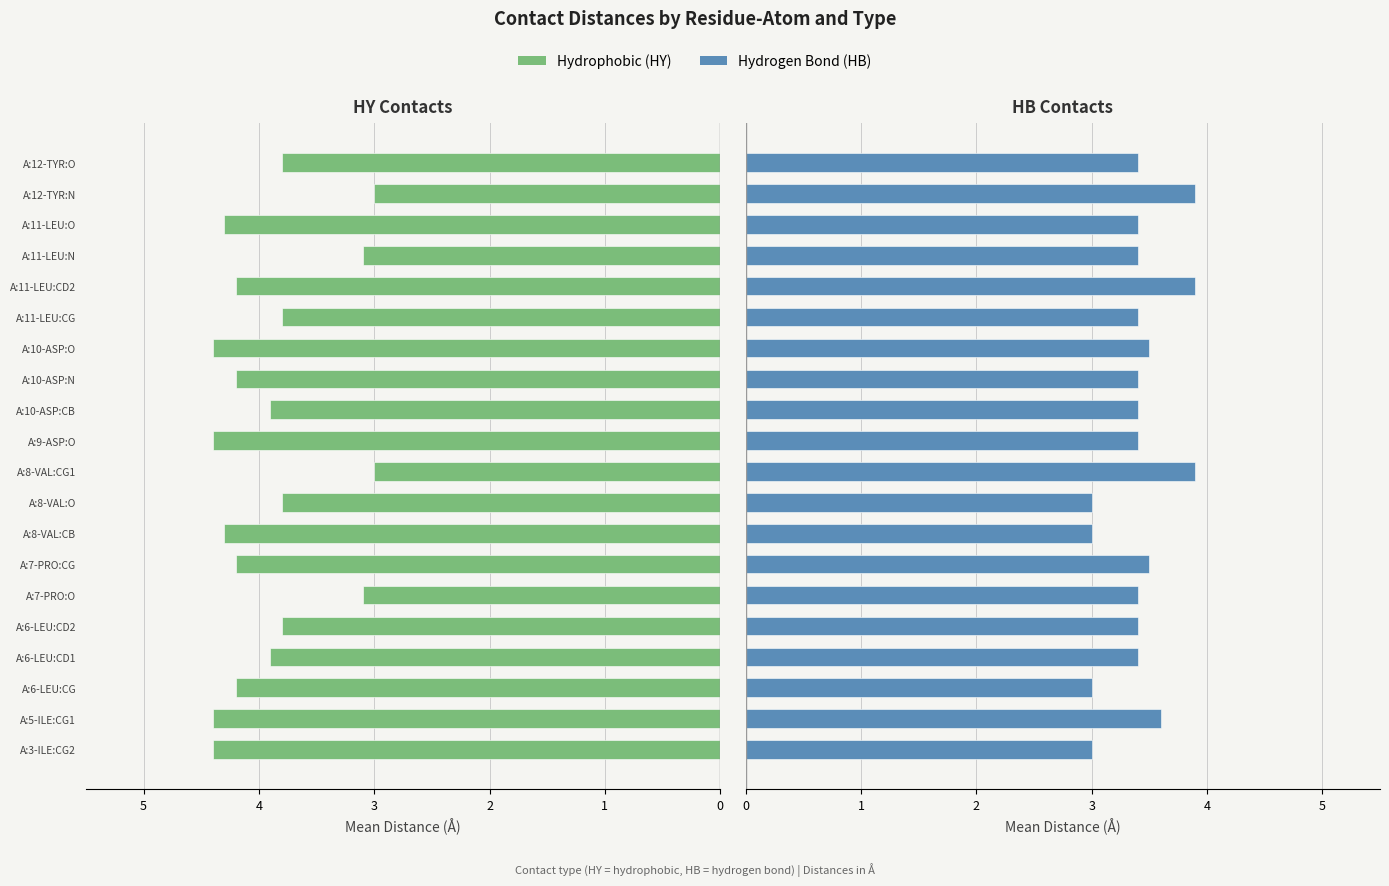

Which series has the largest range (max minus min)?

HY